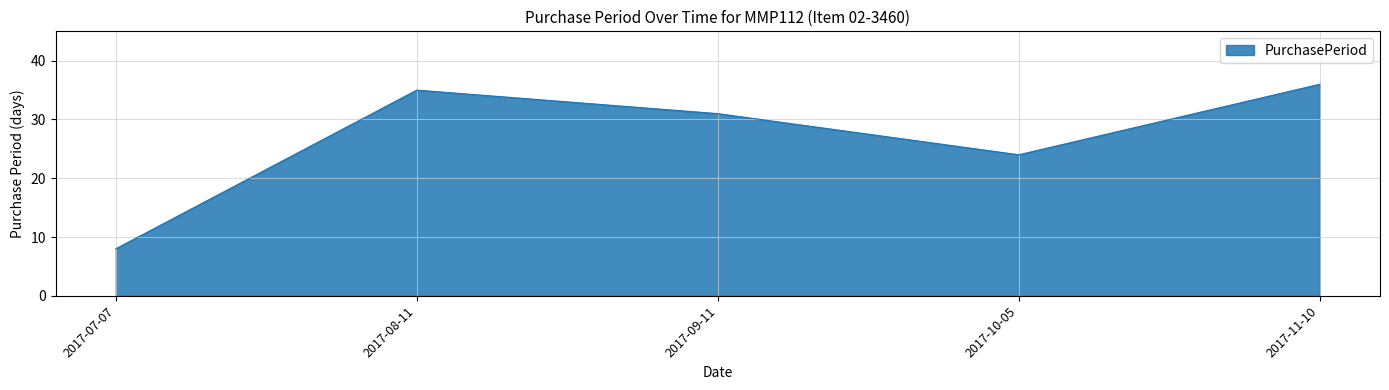

How many values are below 31?

2